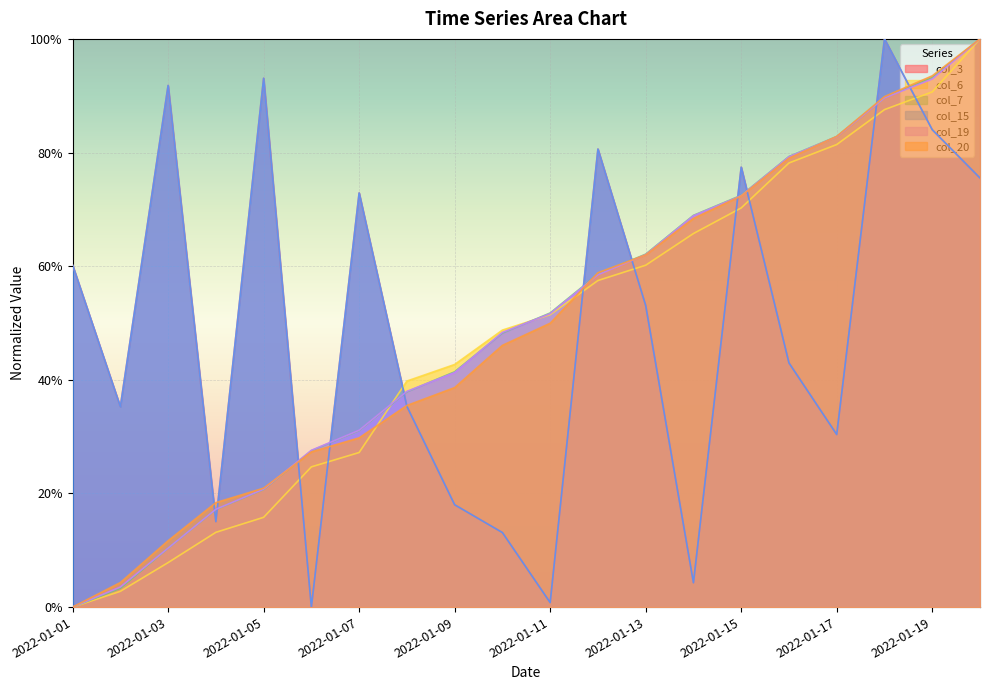

Reading left to right, what are all the values shown in this chart?

col_3: 2022-01-01=0.6	2022-01-02=0.4	2022-01-03=0.9	2022-01-04=0.2	2022-01-05=0.9	2022-01-06=0.0	2022-01-07=0.7	2022-01-08=0.4	2022-01-09=0.2	2022-01-10=0.1	2022-01-11=0.0	2022-01-12=0.8	2022-01-13=0.5	2022-01-14=0.0	2022-01-15=0.8	2022-01-16=0.4	2022-01-17=0.3	2022-01-18=1.0	2022-01-19=0.8	2022-01-20=0.8
col_6: 2022-01-01=0.0	2022-01-02=0.0	2022-01-03=0.1	2022-01-04=0.1	2022-01-05=0.2	2022-01-06=0.2	2022-01-07=0.3	2022-01-08=0.4	2022-01-09=0.4	2022-01-10=0.5	2022-01-11=0.5	2022-01-12=0.6	2022-01-13=0.6	2022-01-14=0.7	2022-01-15=0.7	2022-01-16=0.8	2022-01-17=0.8	2022-01-18=0.9	2022-01-19=0.9	2022-01-20=1.0
col_7: 2022-01-01=0.0	2022-01-02=0.0	2022-01-03=0.1	2022-01-04=0.2	2022-01-05=0.2	2022-01-06=0.3	2022-01-07=0.3	2022-01-08=0.4	2022-01-09=0.4	2022-01-10=0.5	2022-01-11=0.5	2022-01-12=0.6	2022-01-13=0.6	2022-01-14=0.7	2022-01-15=0.7	2022-01-16=0.8	2022-01-17=0.8	2022-01-18=0.9	2022-01-19=0.9	2022-01-20=1.0
col_15: 2022-01-01=0.6	2022-01-02=0.4	2022-01-03=0.9	2022-01-04=0.2	2022-01-05=0.9	2022-01-06=0.0	2022-01-07=0.7	2022-01-08=0.4	2022-01-09=0.2	2022-01-10=0.1	2022-01-11=0.0	2022-01-12=0.8	2022-01-13=0.5	2022-01-14=0.0	2022-01-15=0.8	2022-01-16=0.4	2022-01-17=0.3	2022-01-18=1.0	2022-01-19=0.8	2022-01-20=0.8
col_19: 2022-01-01=0.0	2022-01-02=0.0	2022-01-03=0.1	2022-01-04=0.2	2022-01-05=0.2	2022-01-06=0.3	2022-01-07=0.3	2022-01-08=0.4	2022-01-09=0.4	2022-01-10=0.5	2022-01-11=0.5	2022-01-12=0.6	2022-01-13=0.6	2022-01-14=0.7	2022-01-15=0.7	2022-01-16=0.8	2022-01-17=0.8	2022-01-18=0.9	2022-01-19=0.9	2022-01-20=1.0
col_20: 2022-01-01=0.0	2022-01-02=0.0	2022-01-03=0.1	2022-01-04=0.2	2022-01-05=0.2	2022-01-06=0.3	2022-01-07=0.3	2022-01-08=0.4	2022-01-09=0.4	2022-01-10=0.5	2022-01-11=0.5	2022-01-12=0.6	2022-01-13=0.6	2022-01-14=0.7	2022-01-15=0.7	2022-01-16=0.8	2022-01-17=0.8	2022-01-18=0.9	2022-01-19=0.9	2022-01-20=1.0